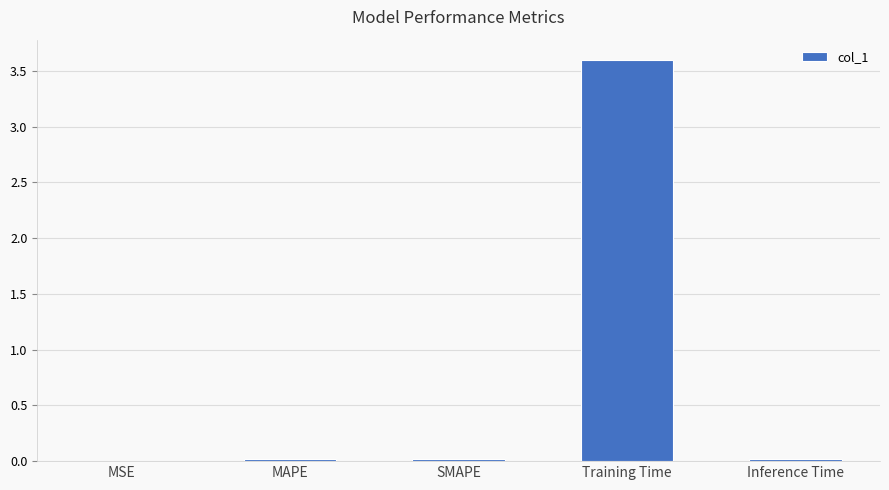

How many data points does each series have?

5